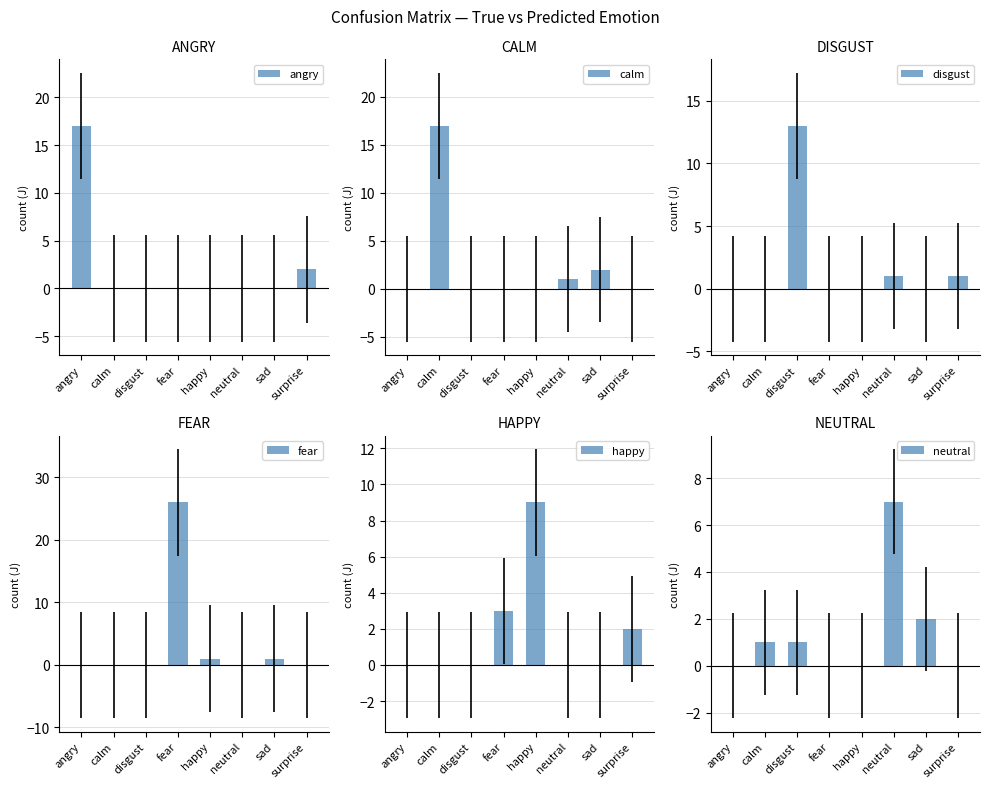

Which label corresponds to the largest value in the chart?

fear